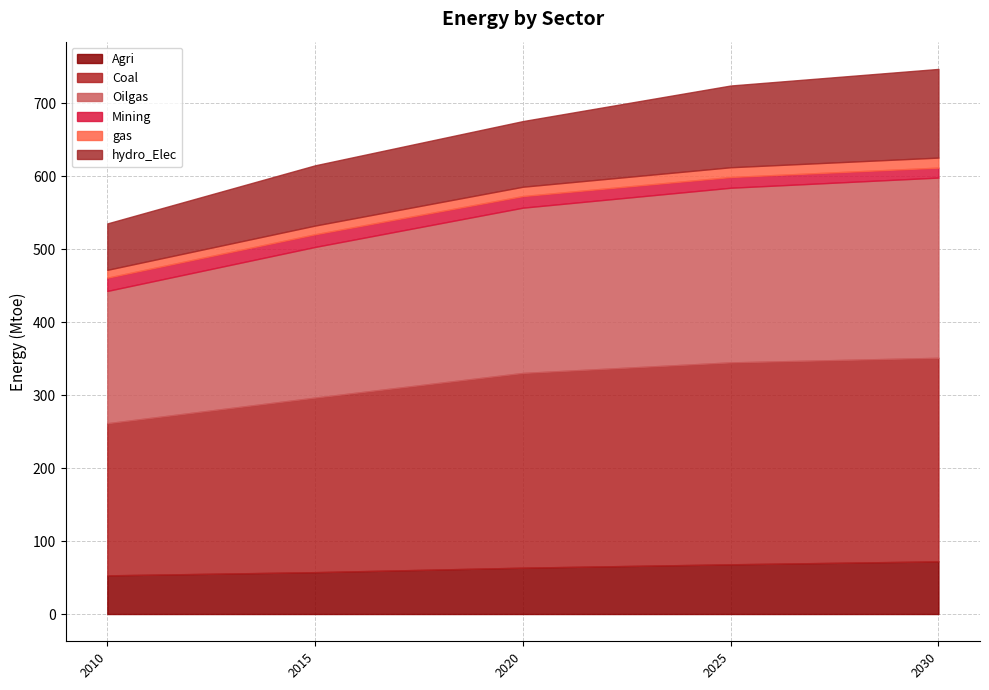

At which label is hydro_Elec closest to 92?

2020